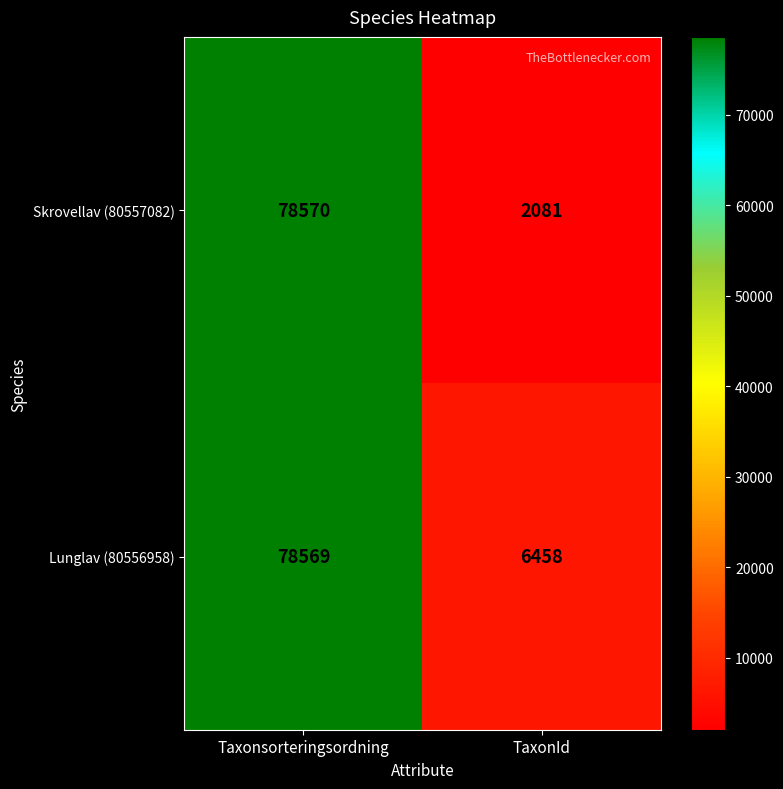

What is the greatest value displayed?

78570